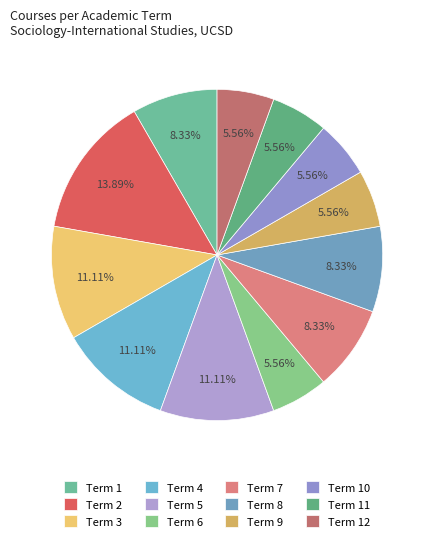

Which slice is the largest?

Term 2